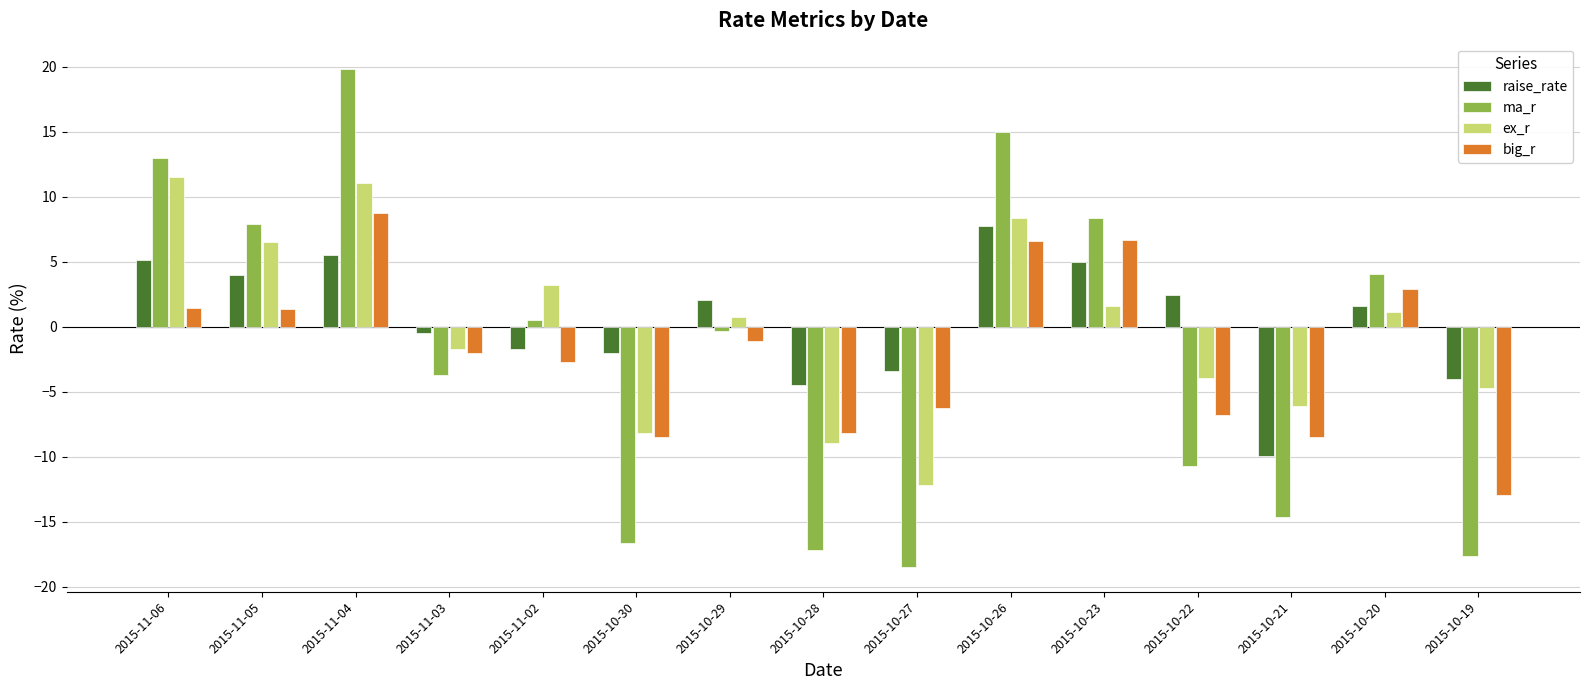

The value of ma_r at 2015-10-20 is 4.1. True or false?

True